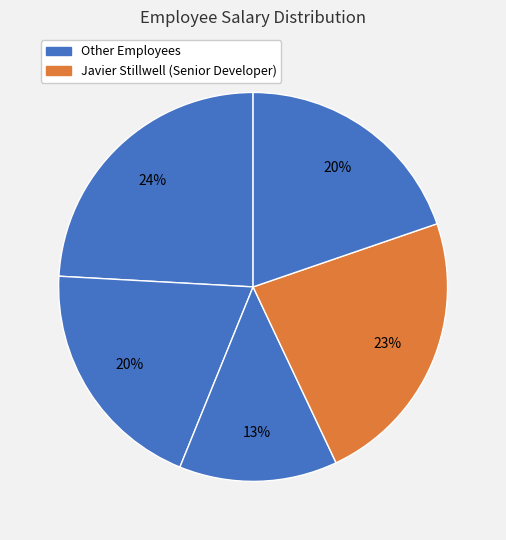

How many slices are in this pie chart?

5